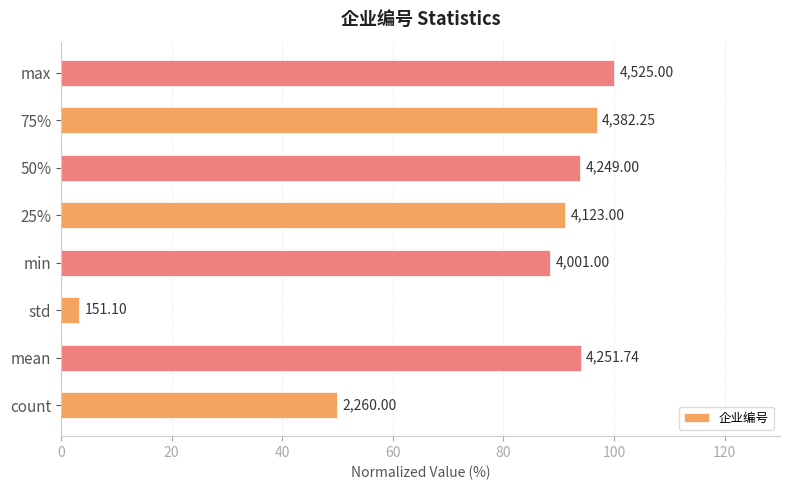

How many bars are there in total?

8